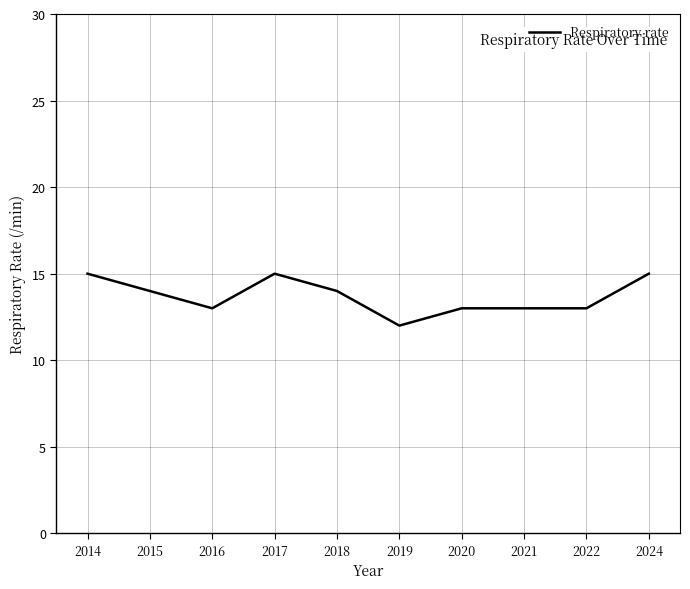

Reading left to right, list all the values displayed in this chart.

2014=15	2015=14	2016=13	2017=15	2018=14	2019=12	2020=13	2021=13	2022=13	2024=15